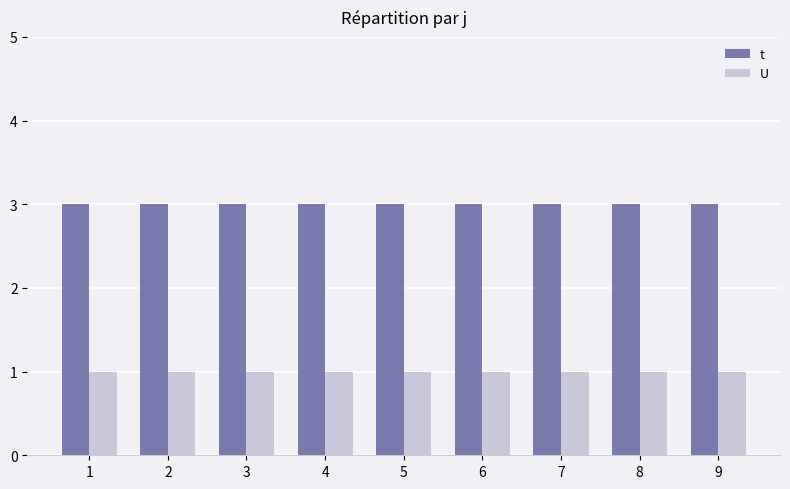

List the series in order of their overall mean, highest first.

t, U